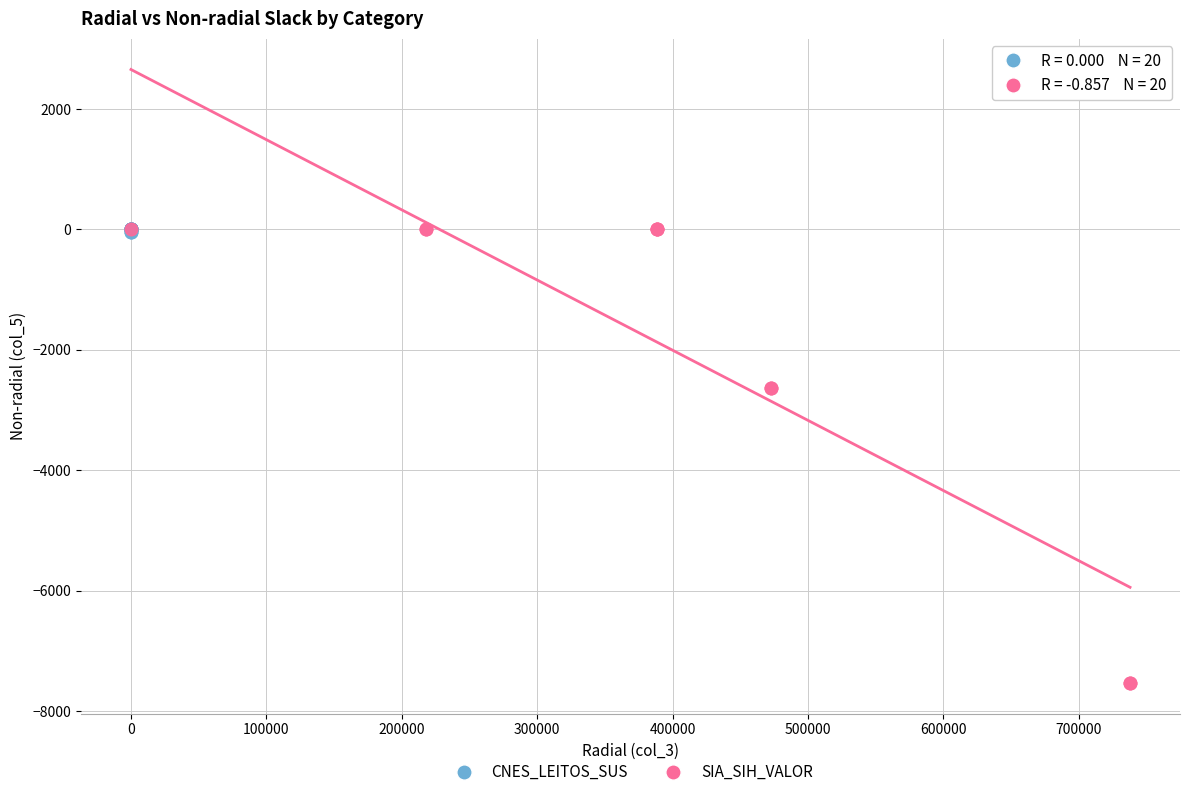

Which series contains the lowest Y value?

SIA_SIH_VALOR